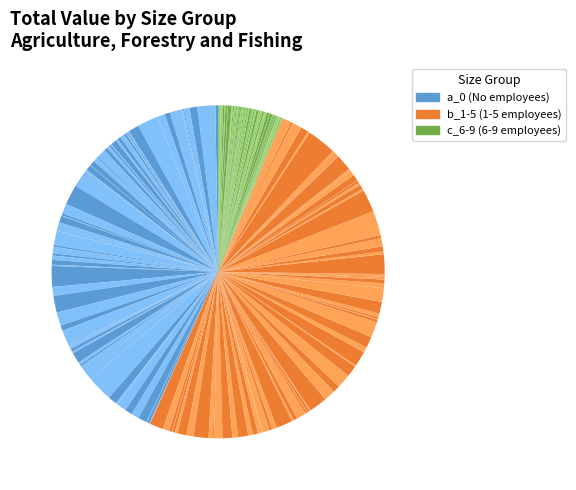

To the nearest percent, what is the difference between the largest and smallest slice percentages?

28%